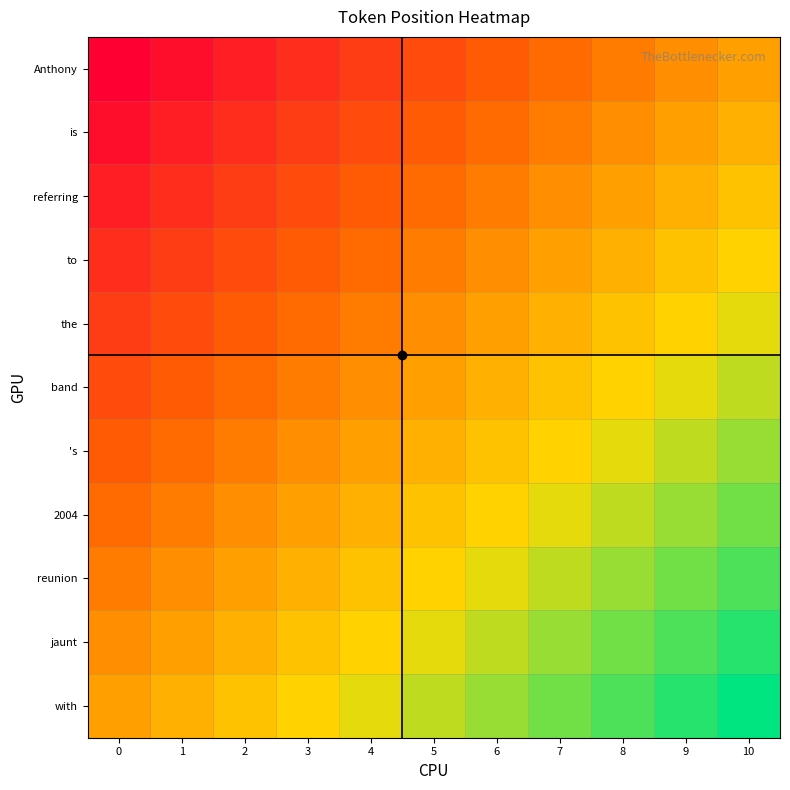

Reading left to right, extract all data points from this chart.

row_0: 0=-1.0	1=-0.9	2=-0.8	3=-0.7	4=-0.6	5=-0.5	6=-0.4	7=-0.3	8=-0.2	9=-0.1	10=0.0
row_1: 0=-0.9	1=-0.8	2=-0.7	3=-0.6	4=-0.5	5=-0.4	6=-0.3	7=-0.2	8=-0.1	9=0.0	10=0.1
row_2: 0=-0.8	1=-0.7	2=-0.6	3=-0.5	4=-0.4	5=-0.3	6=-0.2	7=-0.1	8=0.0	9=0.1	10=0.2
row_3: 0=-0.7	1=-0.6	2=-0.5	3=-0.4	4=-0.3	5=-0.2	6=-0.1	7=0.0	8=0.1	9=0.2	10=0.3
row_4: 0=-0.6	1=-0.5	2=-0.4	3=-0.3	4=-0.2	5=-0.1	6=0.0	7=0.1	8=0.2	9=0.3	10=0.4
row_5: 0=-0.5	1=-0.4	2=-0.3	3=-0.2	4=-0.1	5=0.0	6=0.1	7=0.2	8=0.3	9=0.4	10=0.5
row_6: 0=-0.4	1=-0.3	2=-0.2	3=-0.1	4=0.0	5=0.1	6=0.2	7=0.3	8=0.4	9=0.5	10=0.6
row_7: 0=-0.3	1=-0.2	2=-0.1	3=-0.0	4=0.1	5=0.2	6=0.3	7=0.4	8=0.5	9=0.6	10=0.7
row_8: 0=-0.2	1=-0.1	2=0.0	3=0.1	4=0.2	5=0.3	6=0.4	7=0.5	8=0.6	9=0.7	10=0.8
row_9: 0=-0.1	1=0.0	2=0.1	3=0.2	4=0.3	5=0.4	6=0.5	7=0.6	8=0.7	9=0.8	10=0.9
row_10: 0=0.0	1=0.1	2=0.2	3=0.3	4=0.4	5=0.5	6=0.6	7=0.7	8=0.8	9=0.9	10=1.0